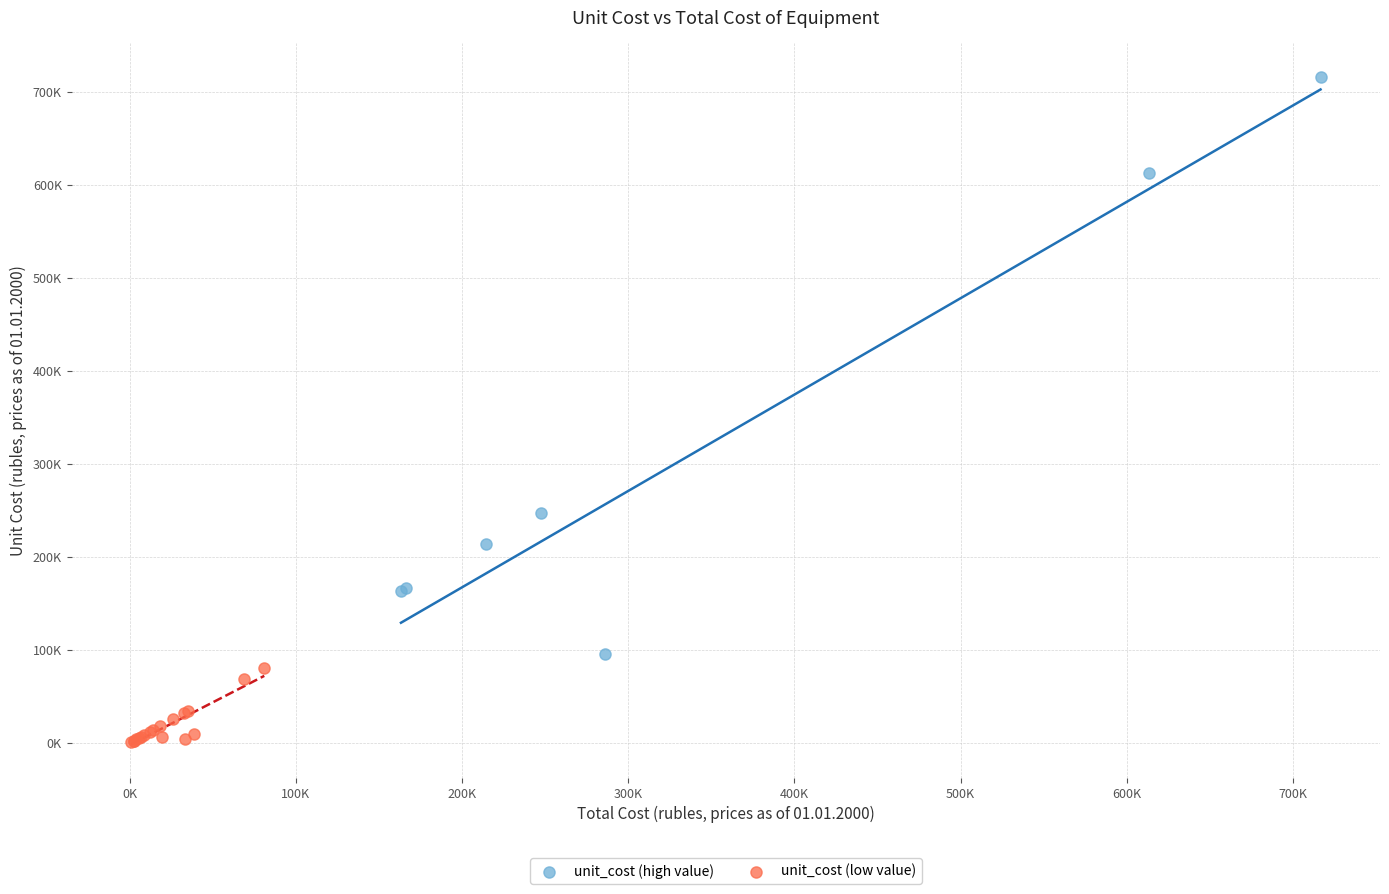

Which series has the largest Y range (max minus min)?

unit_cost (high value)